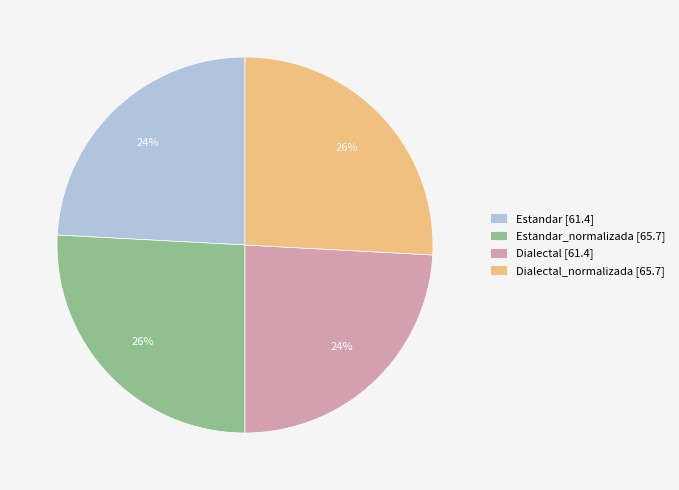

What percentage is the Dialectal_normalizada [65.7] slice, to the nearest percent?

26%